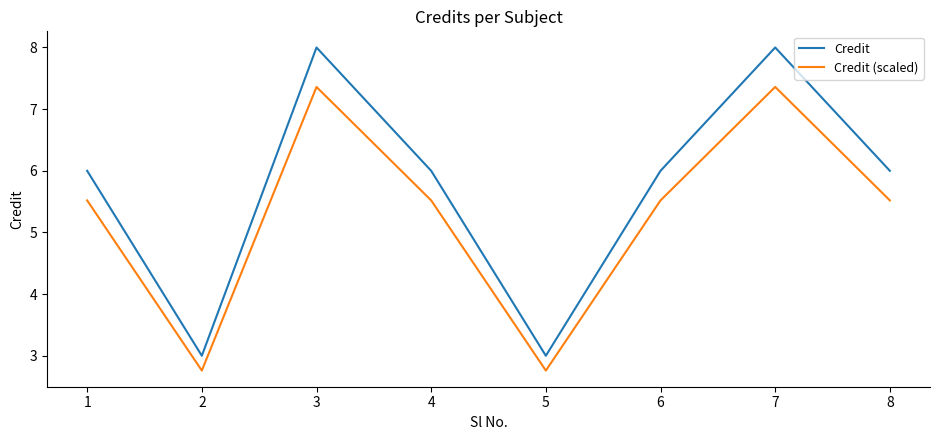

What is the difference between the second highest and second lowest values in the Credit (scaled) series?

4.6